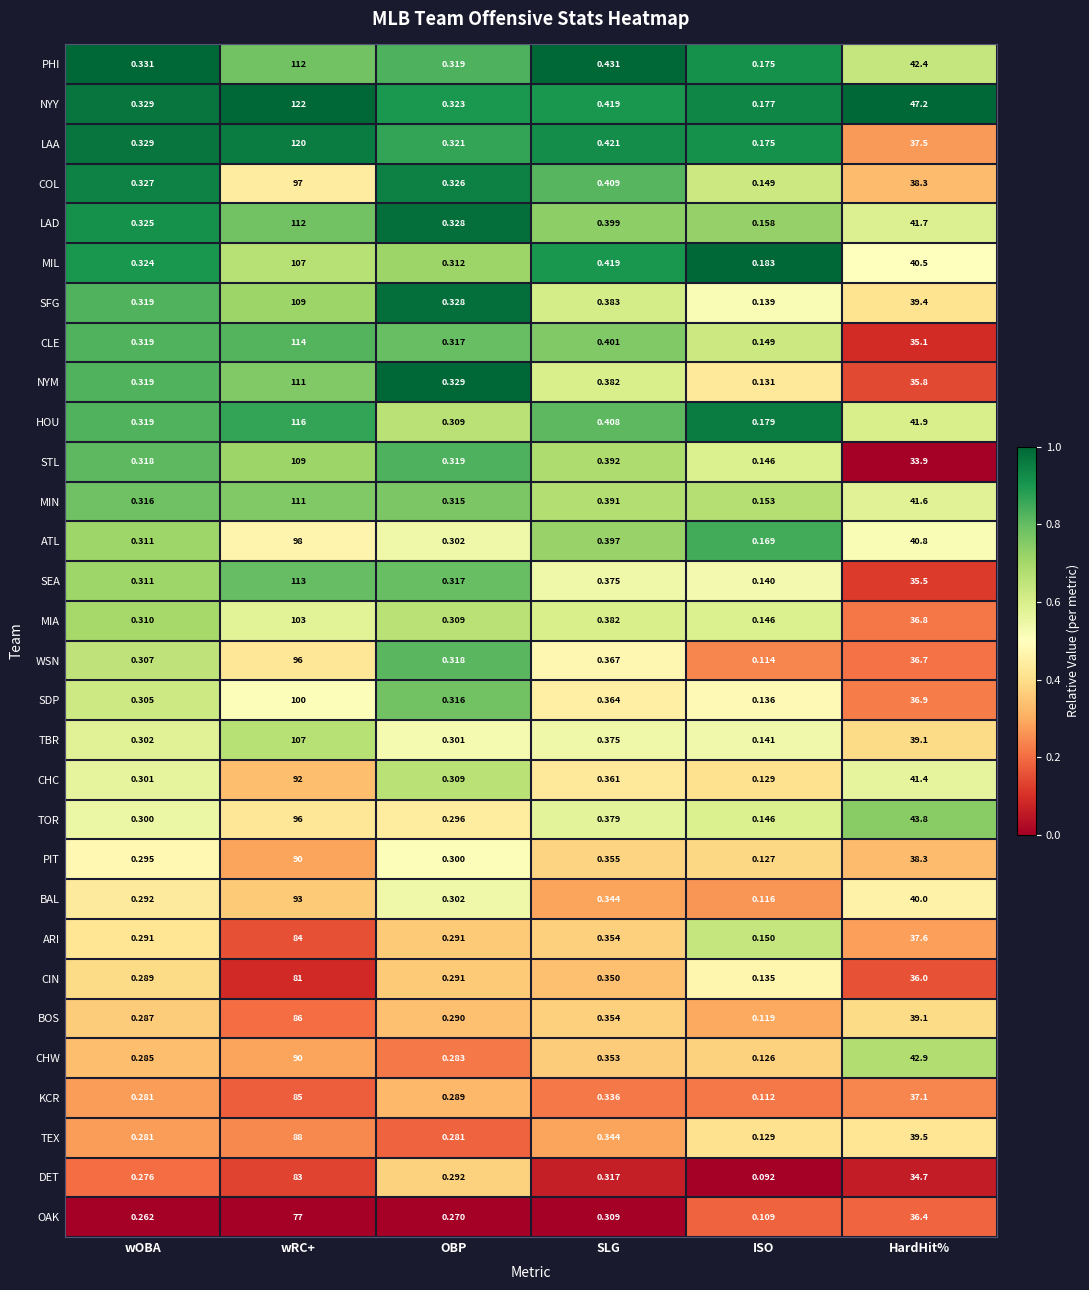

At which label does DET reach its peak?

wRC+